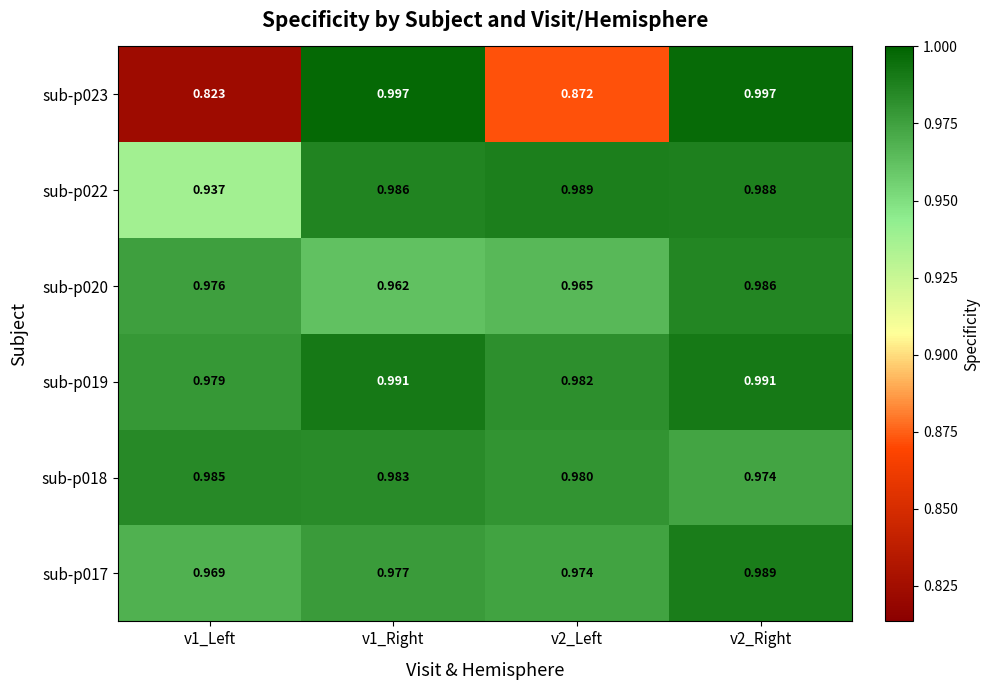

Which series has the largest total across all categories?

sub-p019